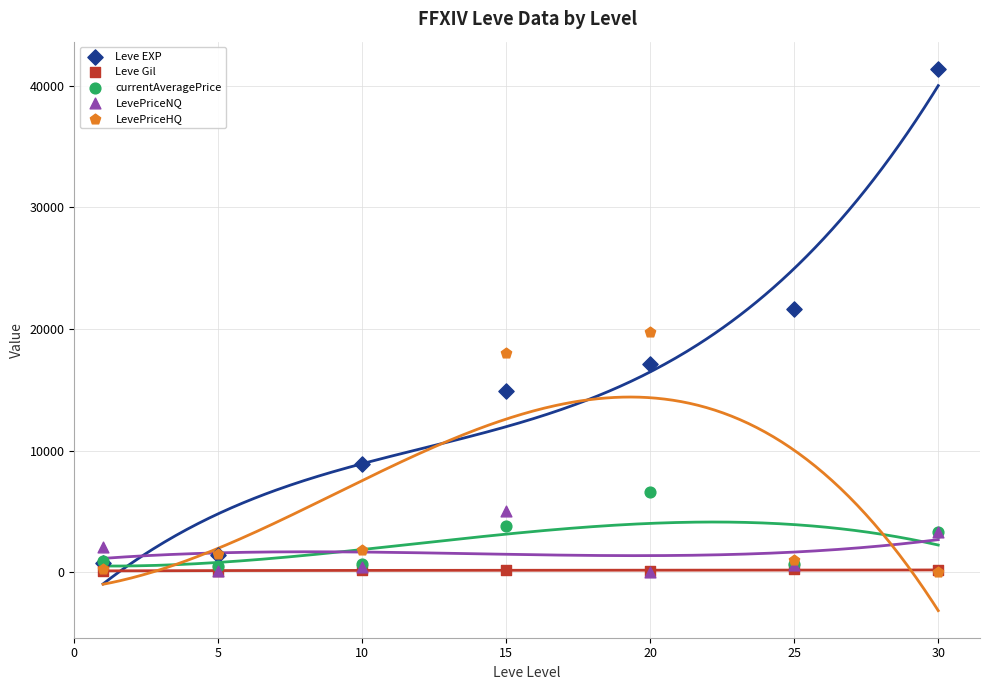

In the Leve EXP series, what Y value is closest to 21105?

21650.0